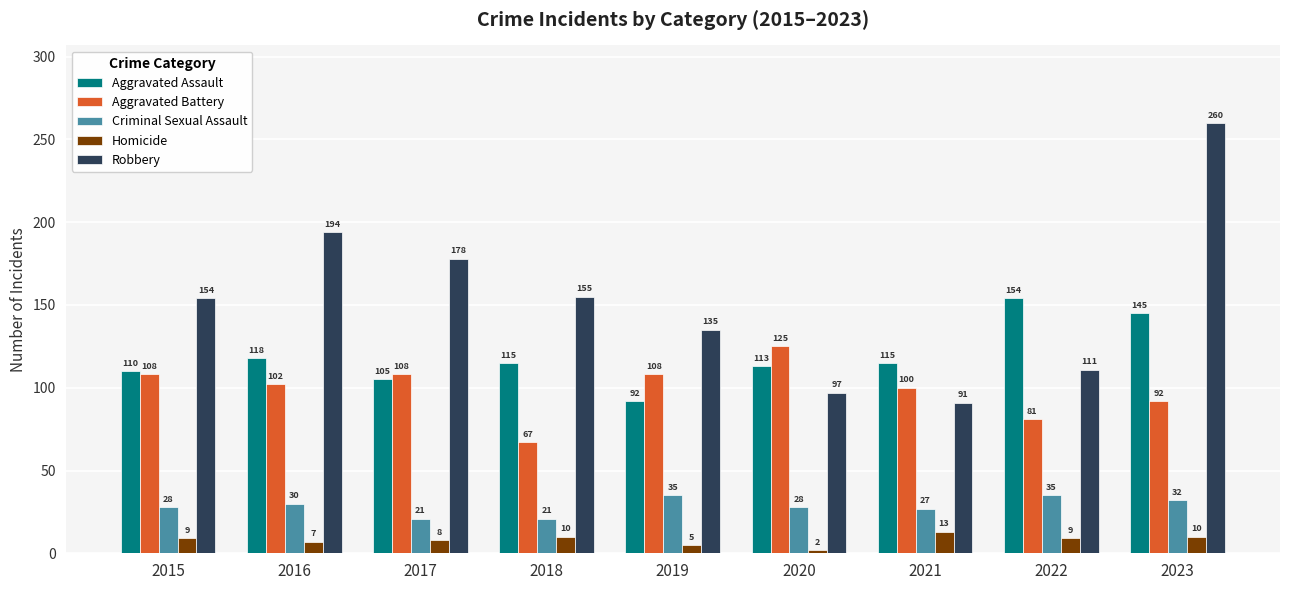

What is the value of the Robbery bar at the 9th from the left?

260